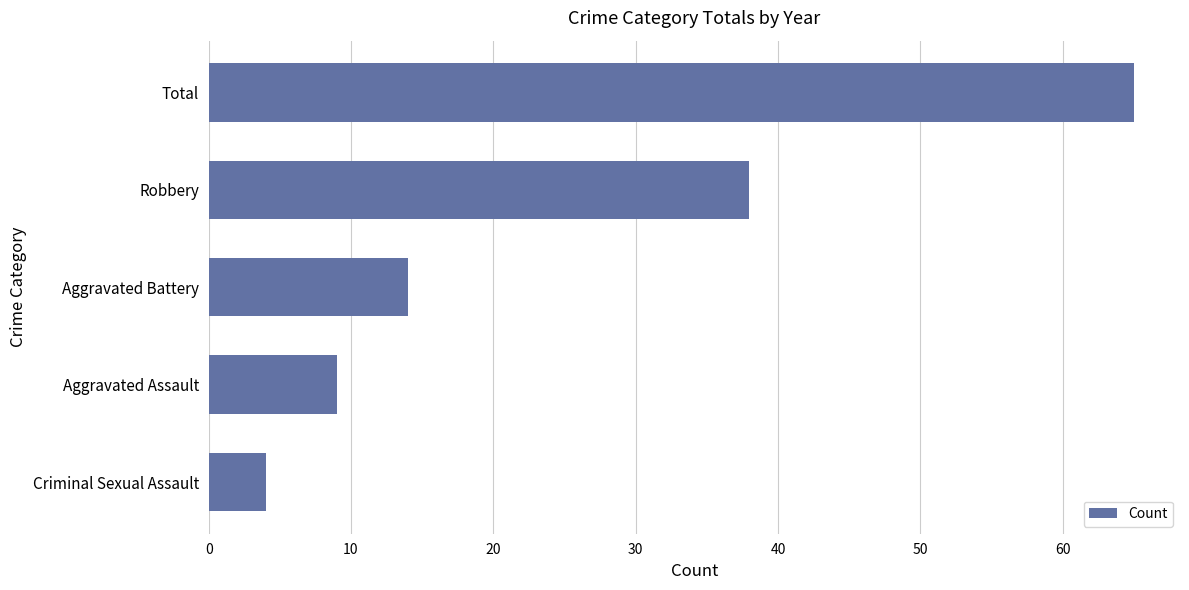

Is it true that the value at Criminal Sexual Assault is 4?

True